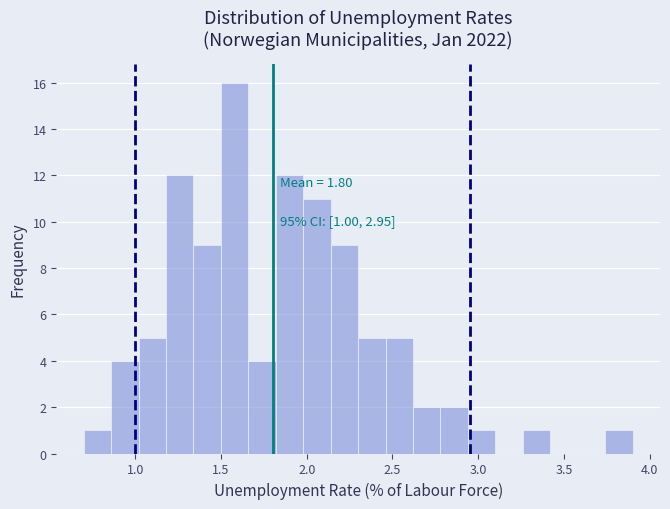

Around what value on the x-axis is the tallest bar? Give the approximate position of its centre, as read against the axis.

1.60